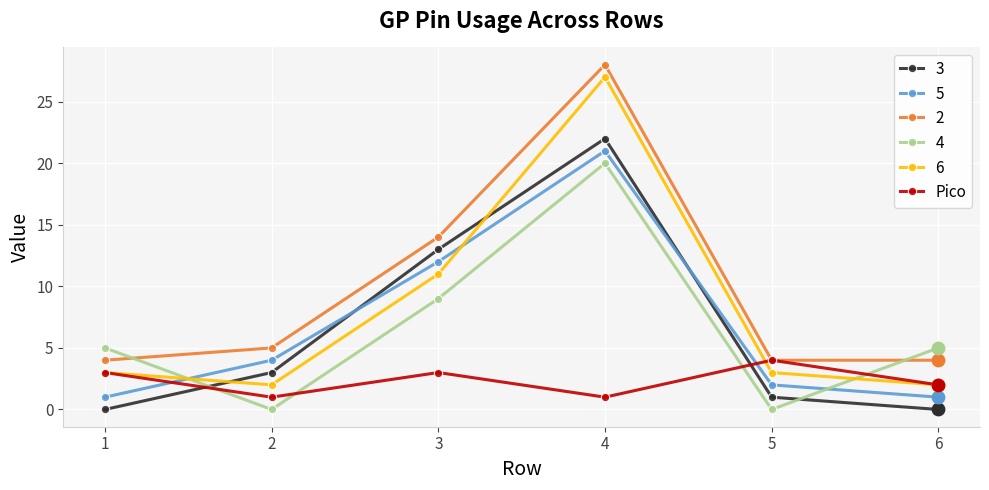

Is it true that 2 equals 28 at 4?

True